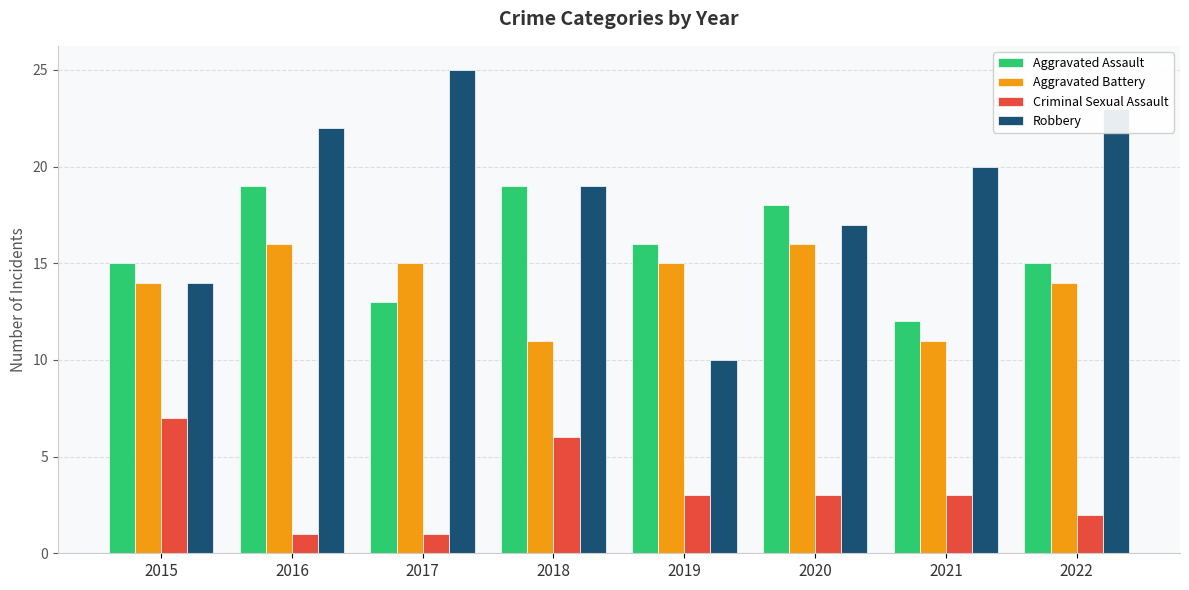

The value of Robbery at 2017 is 25. True or false?

True